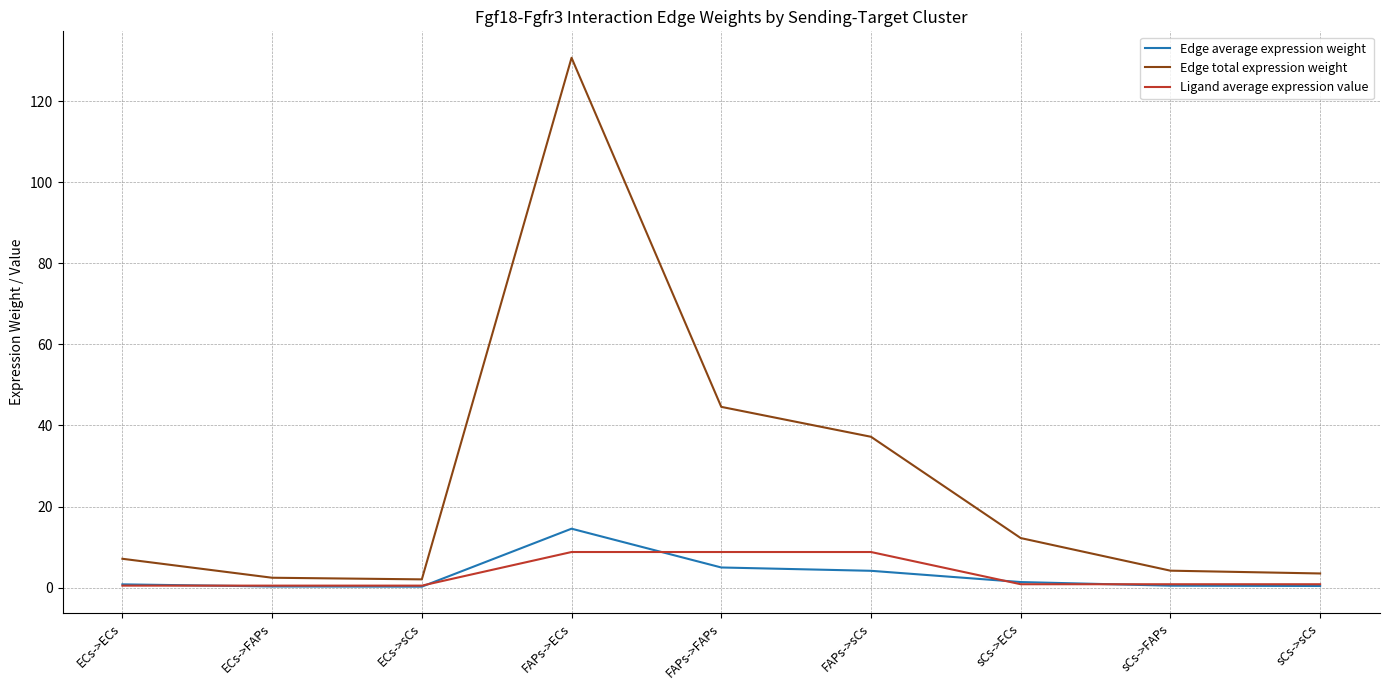

Rank the series by their maximum value, from lowest to highest.

Ligand average expression value, Edge average expression weight, Edge total expression weight